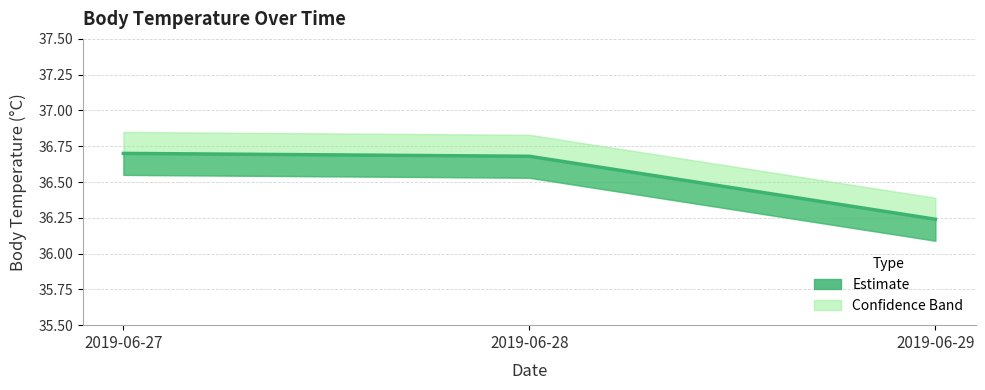

Approximately how many times larger is the value at 2019-06-28 compared to 2019-06-27?

1.0